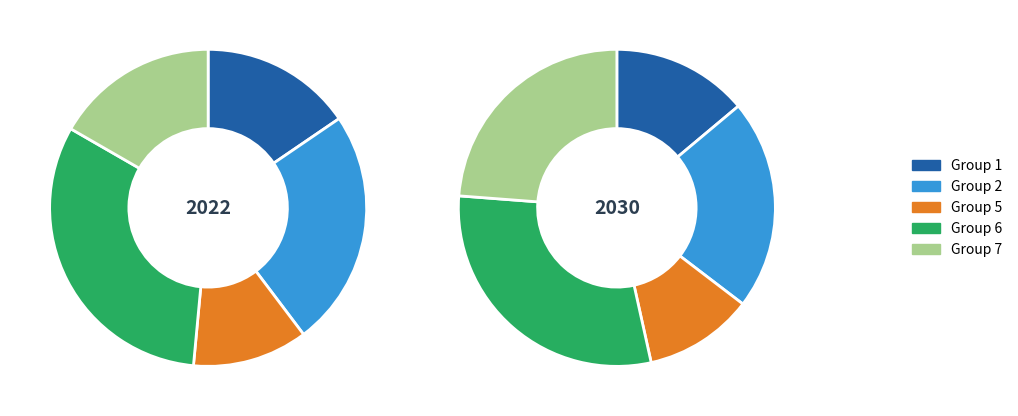

Does 7 account for over 50% of the chart?

No